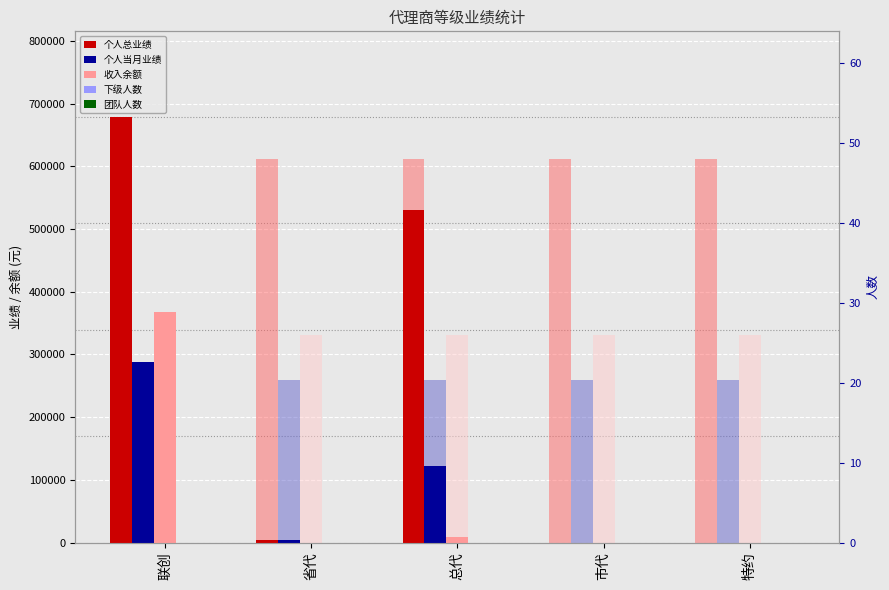

The value of 下级人数 at 省代 is 18. True or false?

False